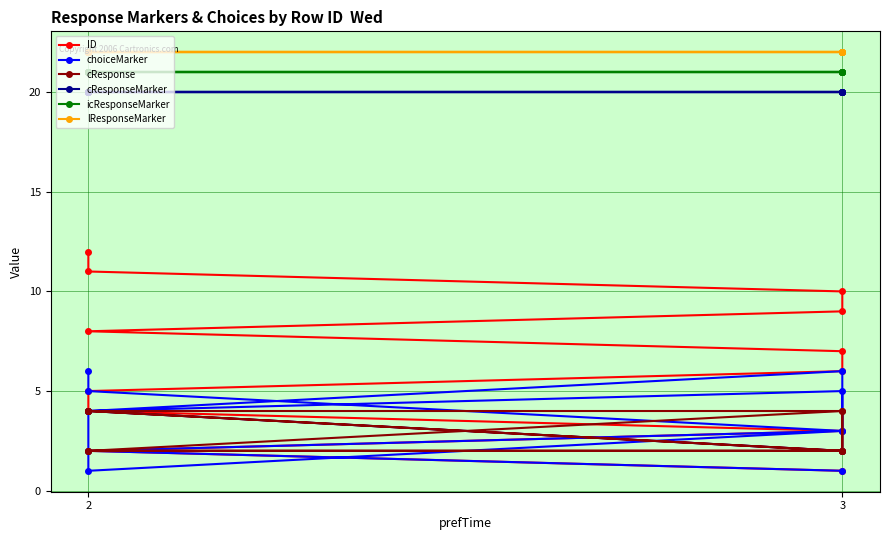

Reading left to right, list all the values displayed in this chart.

ID: 1	2	3	4	5	6	7	8	9	10	11	12
choiceMarker: 1	2	3	1	4	5	2	4	6	3	5	6
cResponse: 2	2	2	4	4	2	4	2	2	4	4	4
cResponseMarker: 20	20	20	20	20	20	20	20	20	20	20	20
icResponseMarker: 21	21	21	21	21	21	21	21	21	21	21	21
lResponseMarker: 22	22	22	22	22	22	22	22	22	22	22	22